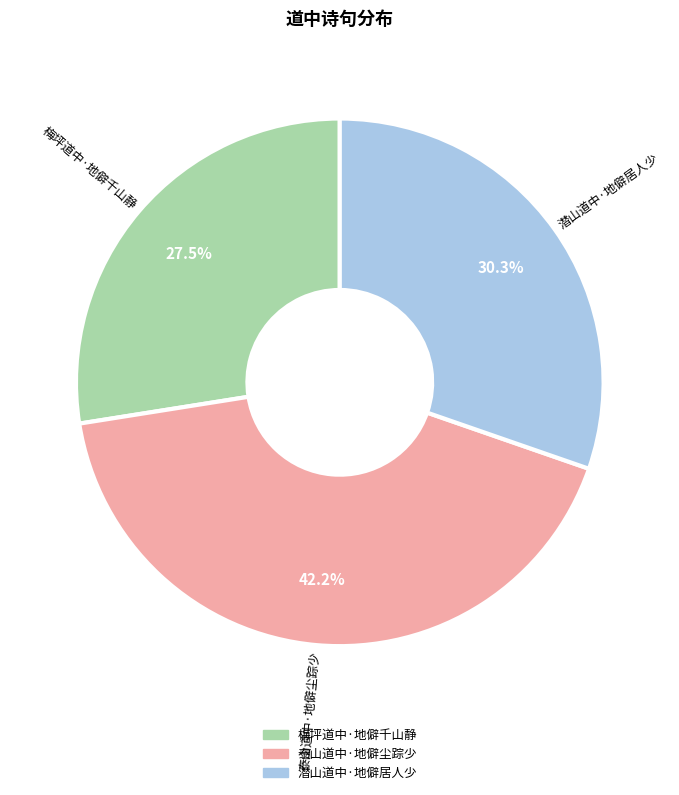

What is the total percentage of 泰山道中·地僻尘踪少 and 梅坪道中·地僻千山静?

69.7%